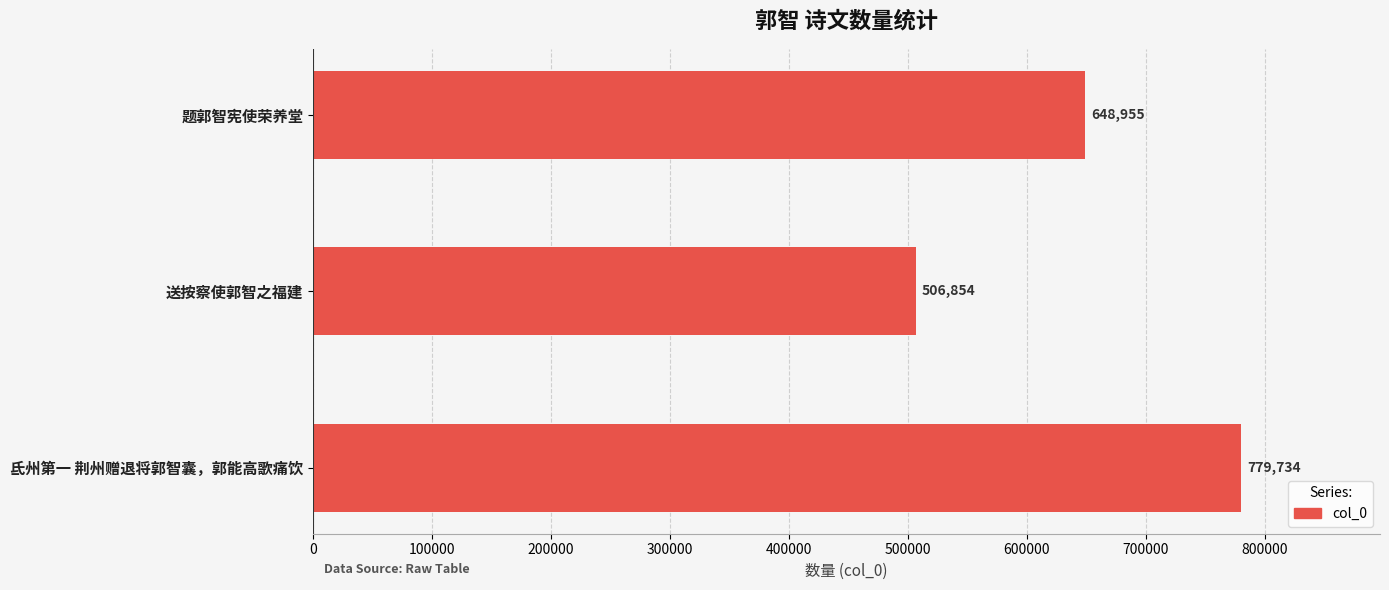

Are the bars horizontal?

Yes